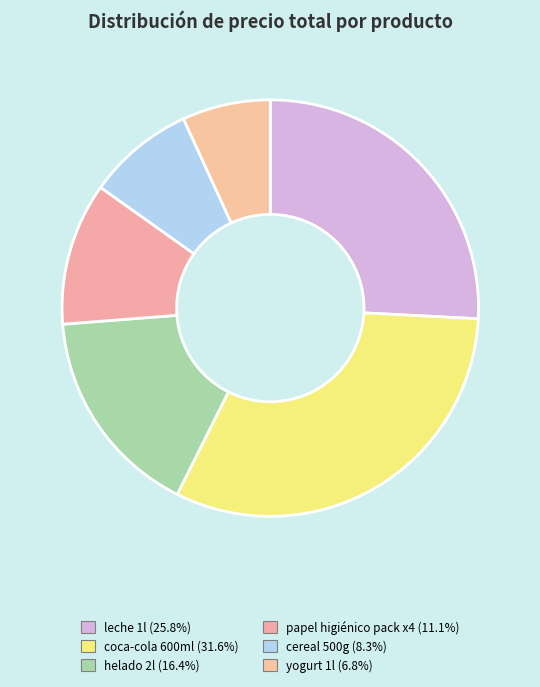

To the nearest percent, what is the combined percentage of cereal 500g and yogurt 1l?

15%